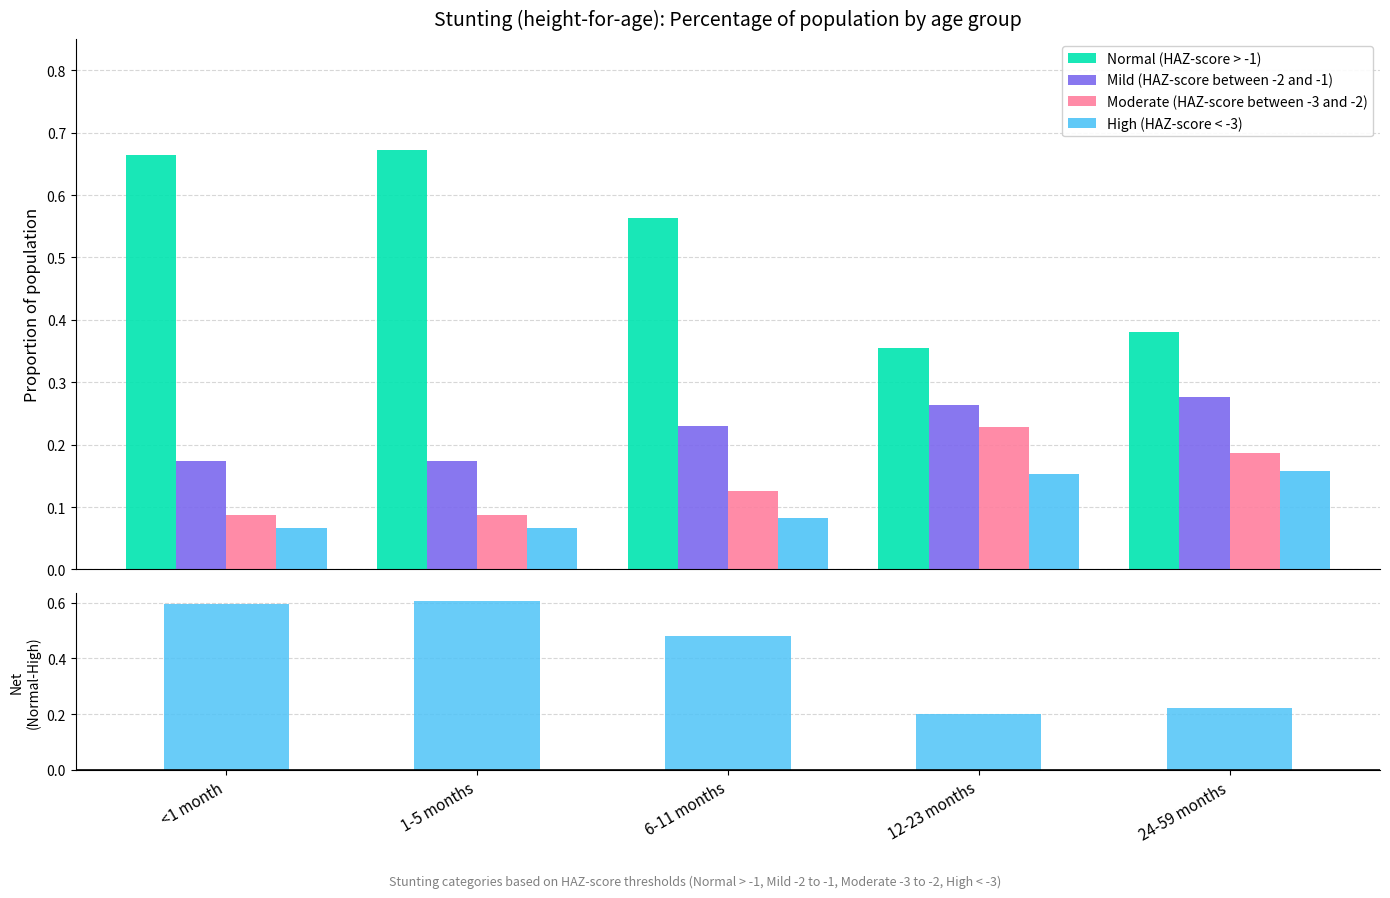

What is the label of the 4th bar from the right?

1-5 months